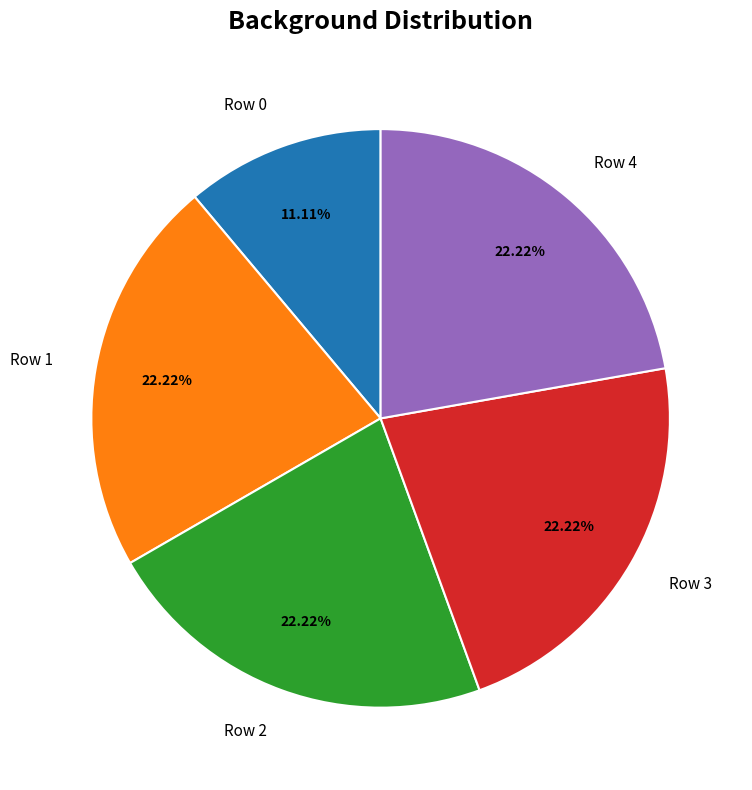

Which category has the smallest portion of the pie?

Row 0